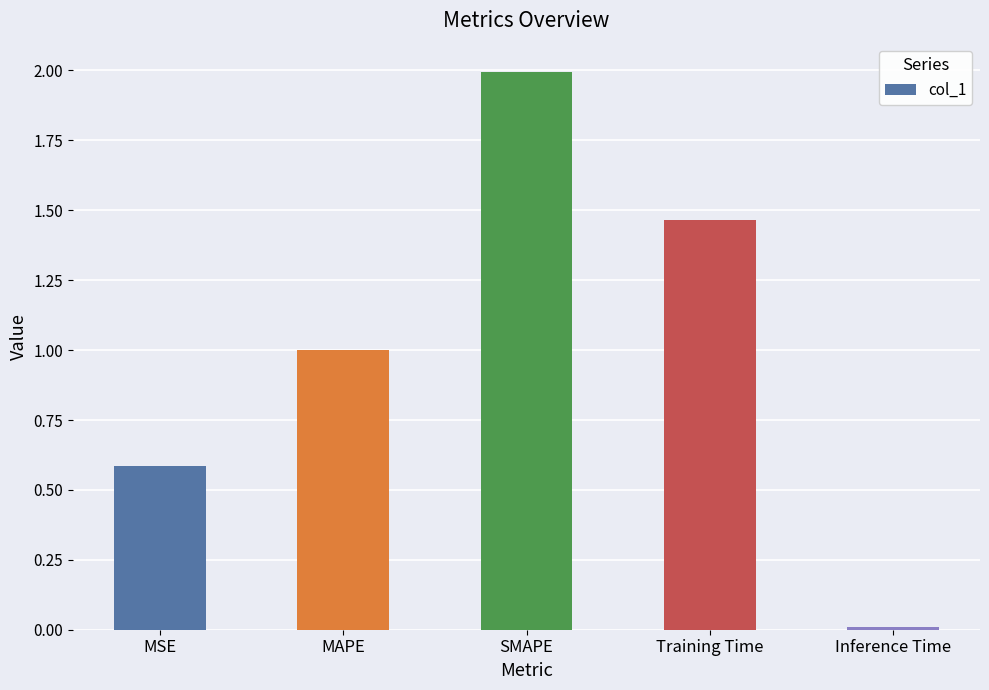

Where is the data nearest to the value 1?

MAPE